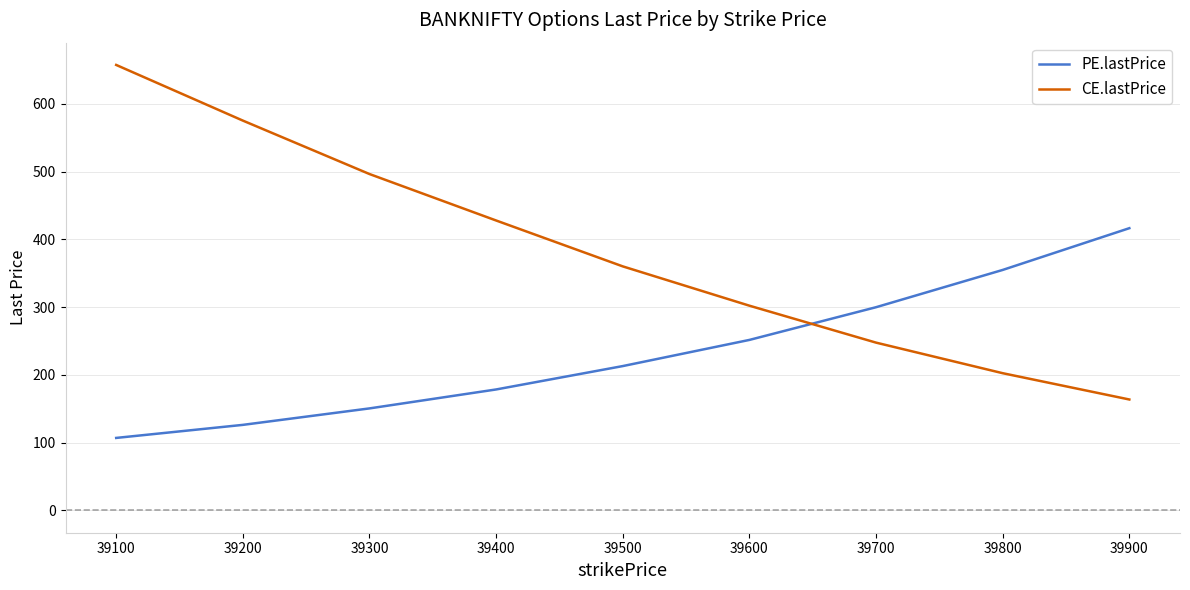

What is the difference between the maximum and minimum values in the CE.lastPrice series?

493.6